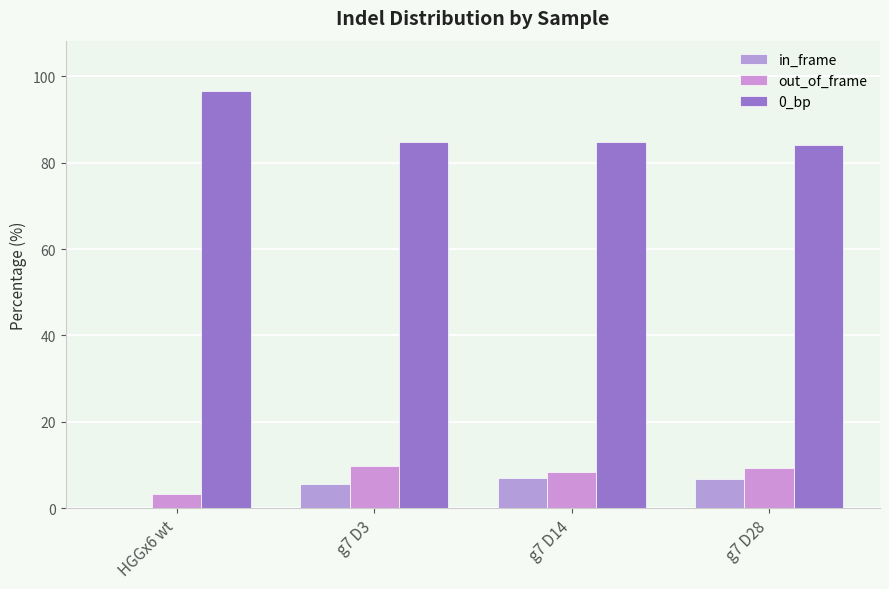

Are the bars horizontal?

No